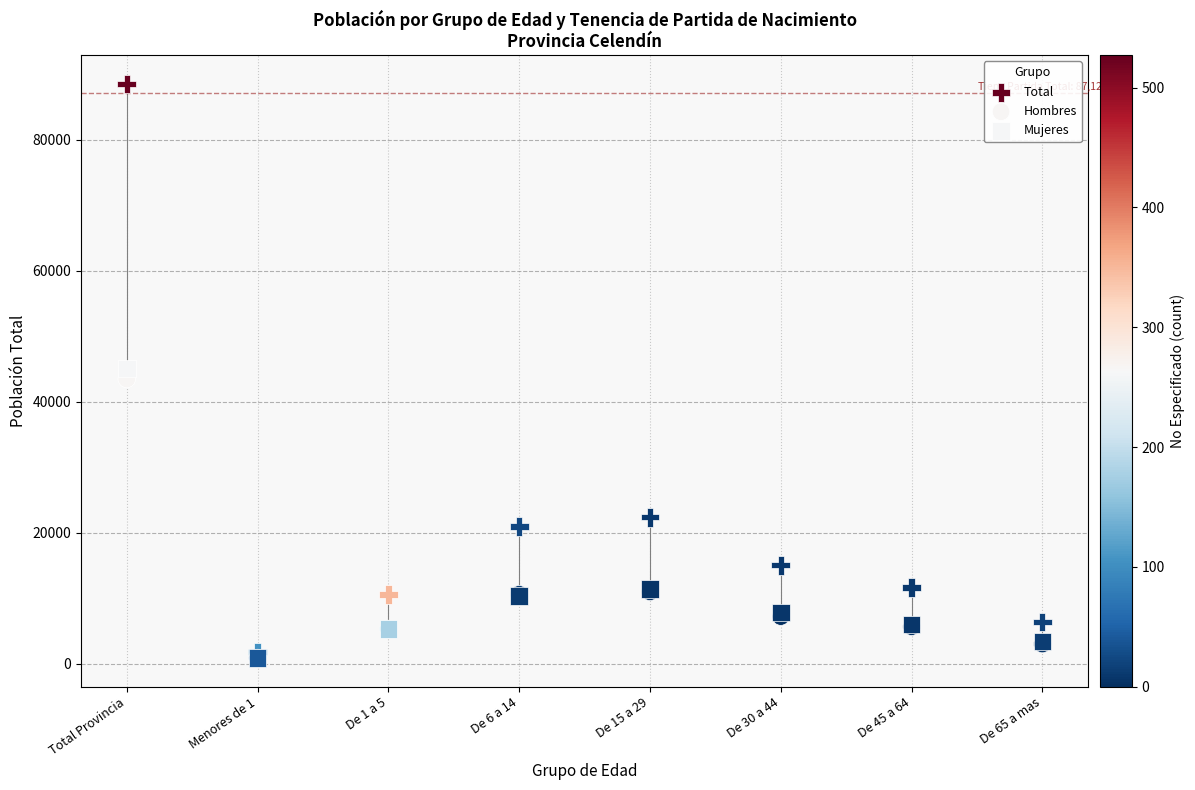

What are all the series names shown in the legend?

Total, Hombres, Mujeres